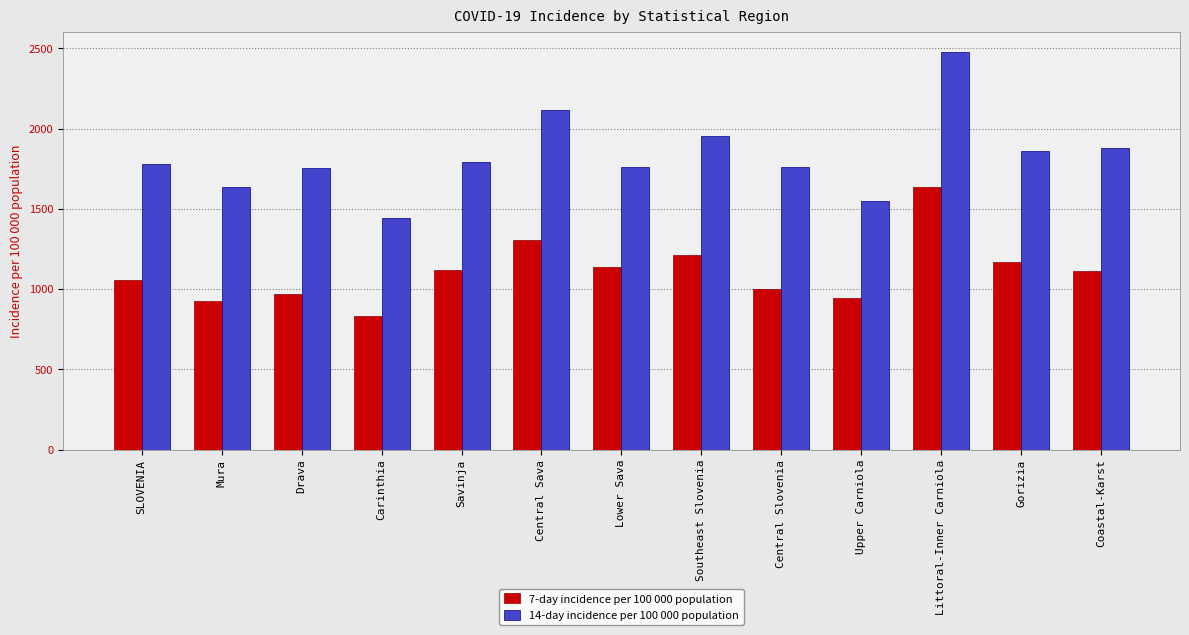

What is the sum of the 7-day incidence per 100 000 population values at Southeast Slovenia and SLOVENIA?

2270.5